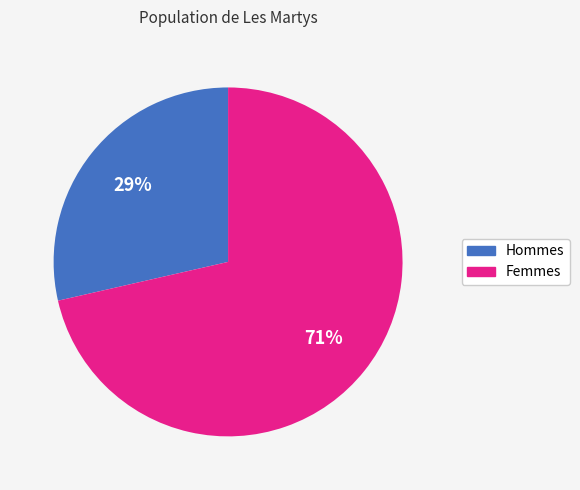

To the nearest percent, what is the average slice percentage?

50%